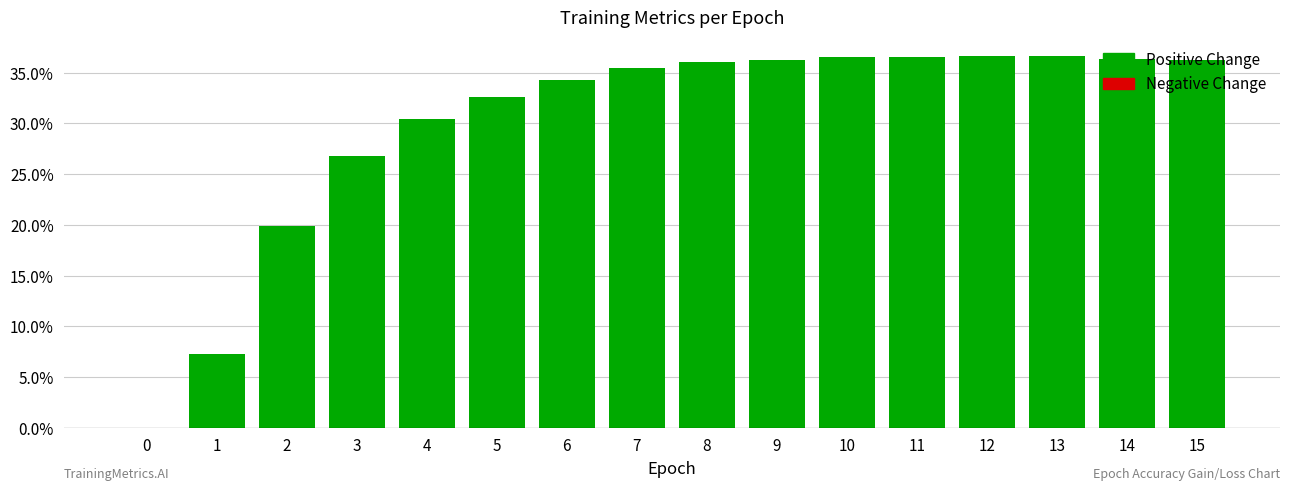

What is the sum of all values?

4.8